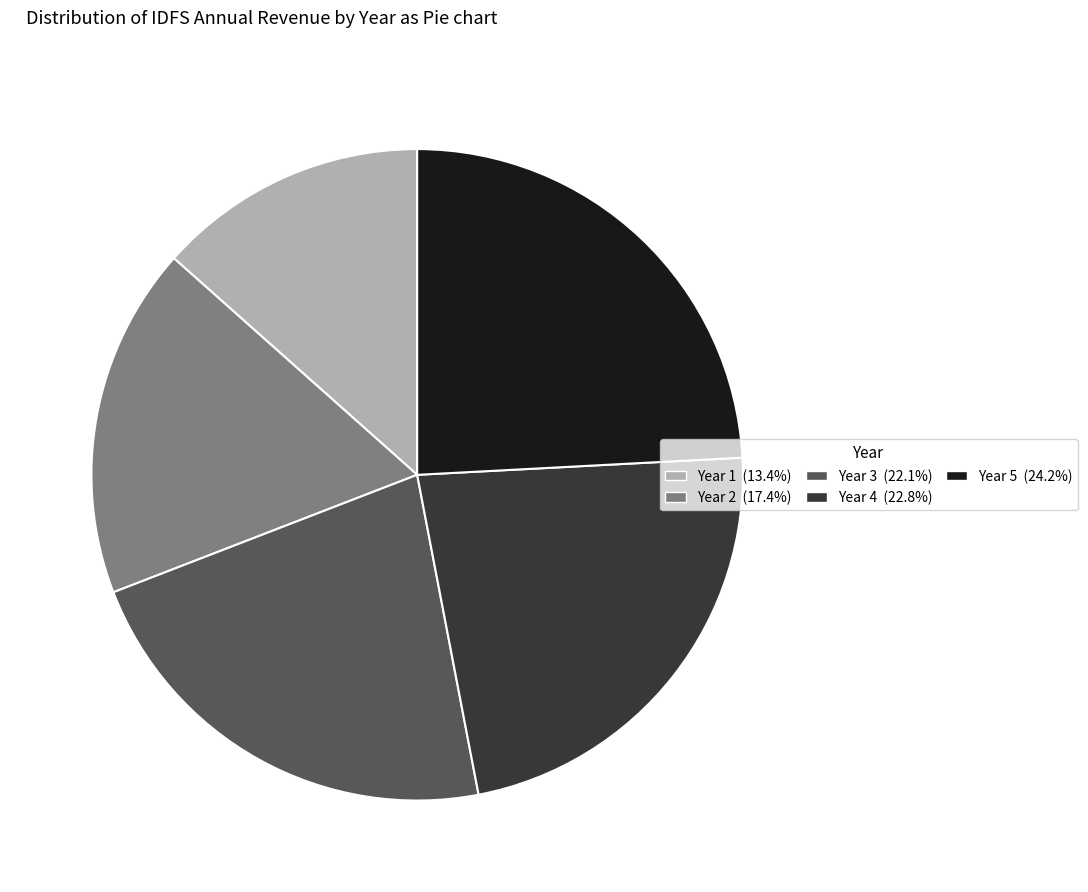

Rank the categories by value from lowest to highest.

Year 1, Year 2, Year 3, Year 4, Year 5